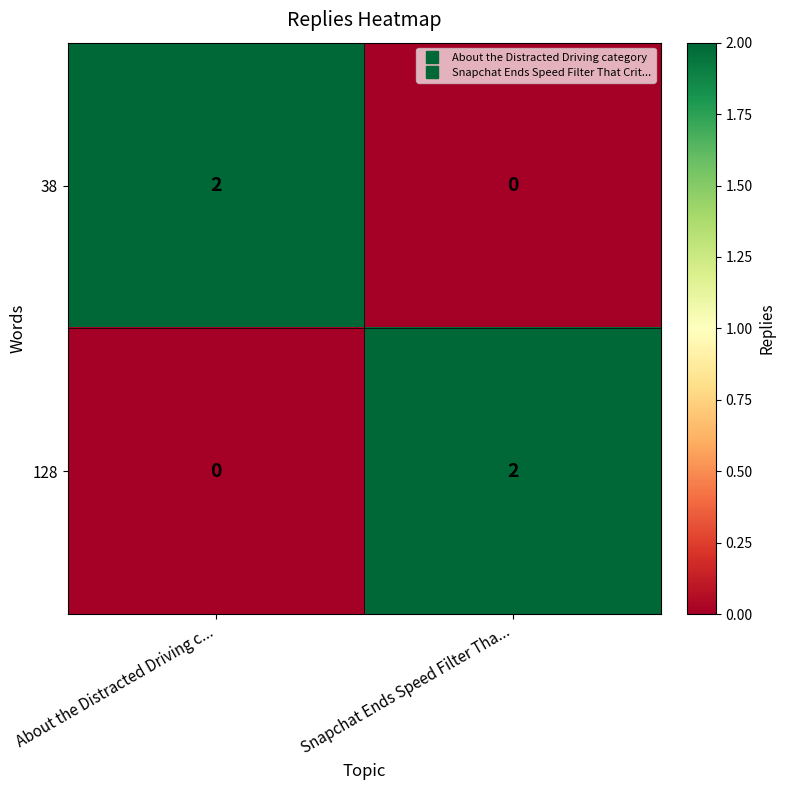

How many values in the 128 series are below 2?

1